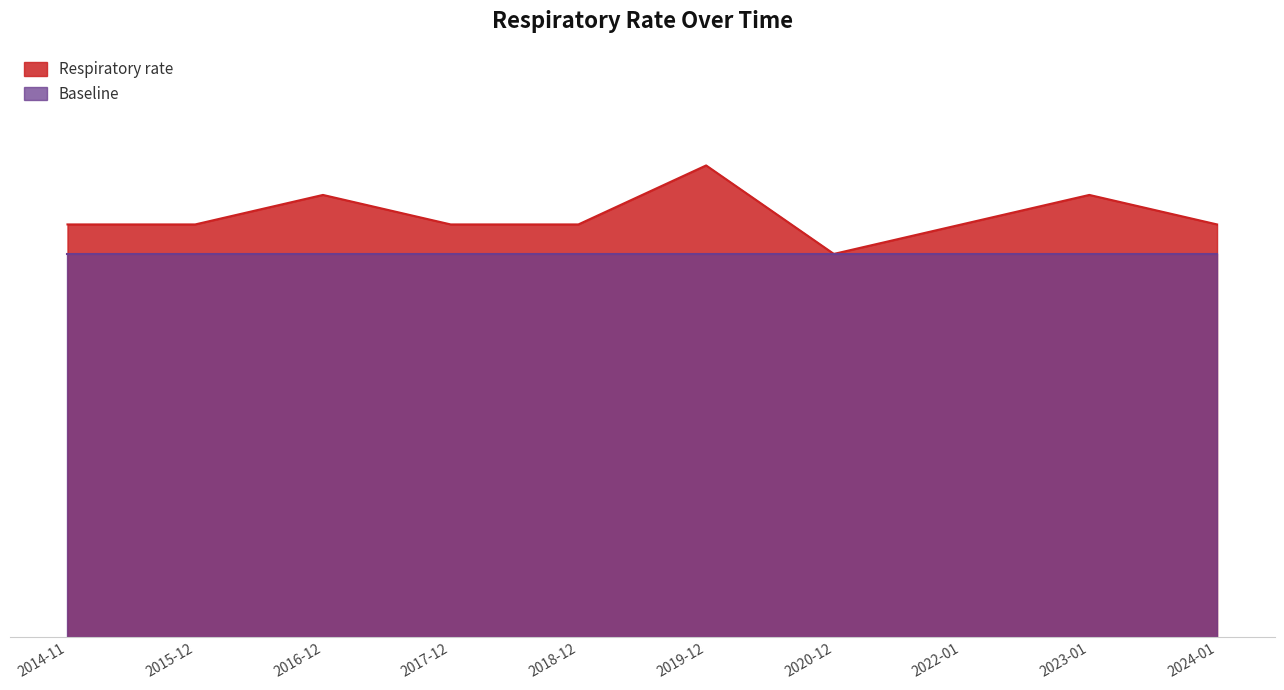

Where is the data nearest to the value 14?

2014-11